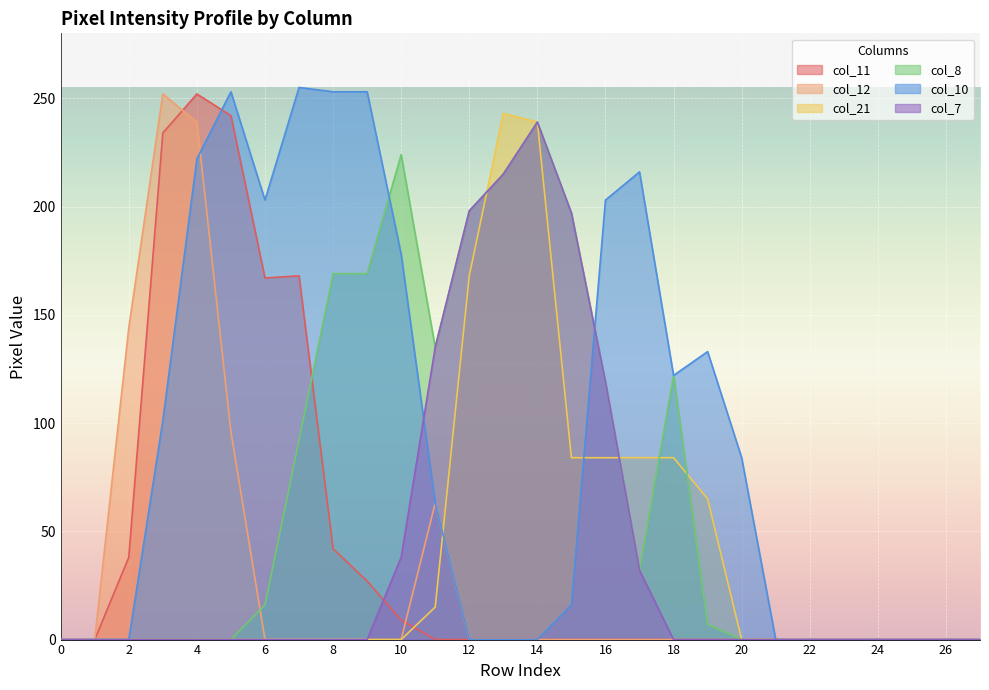

What value does the col_21 series have at 14, to the nearest 50?

250